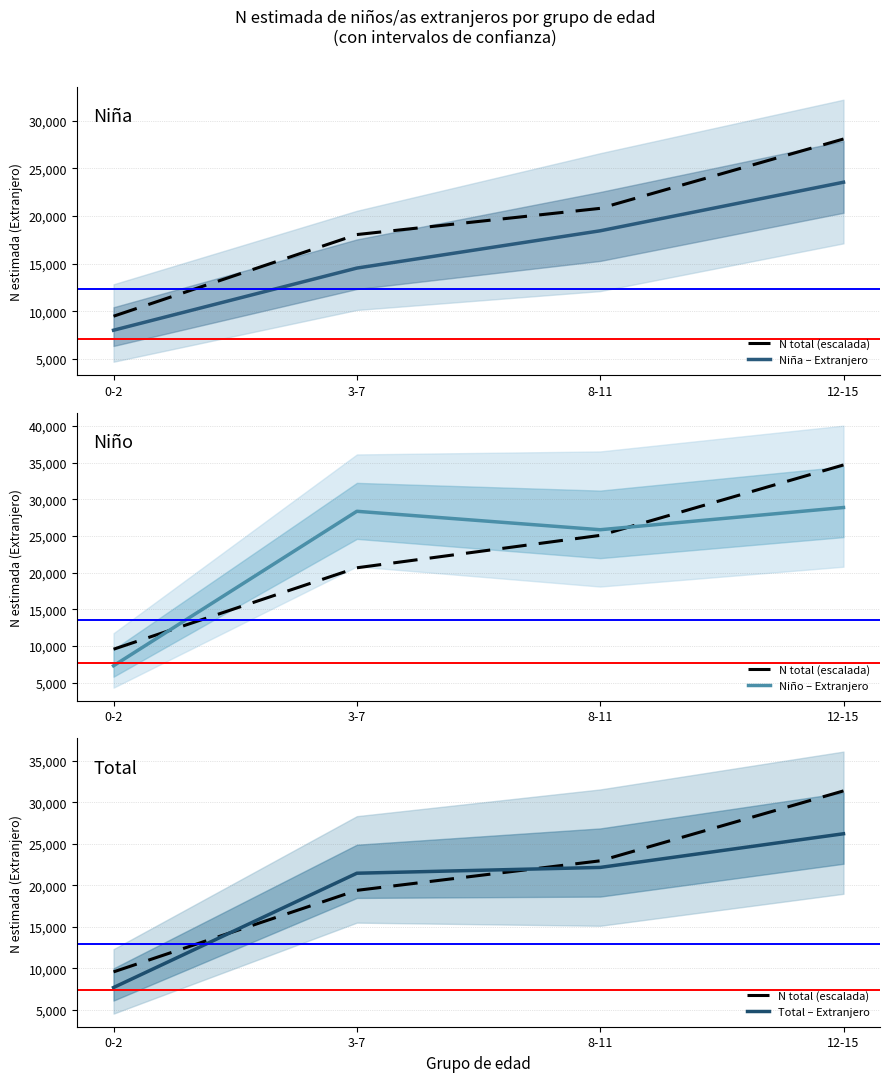

Which series has the largest range (max minus min)?

N total (escalada)